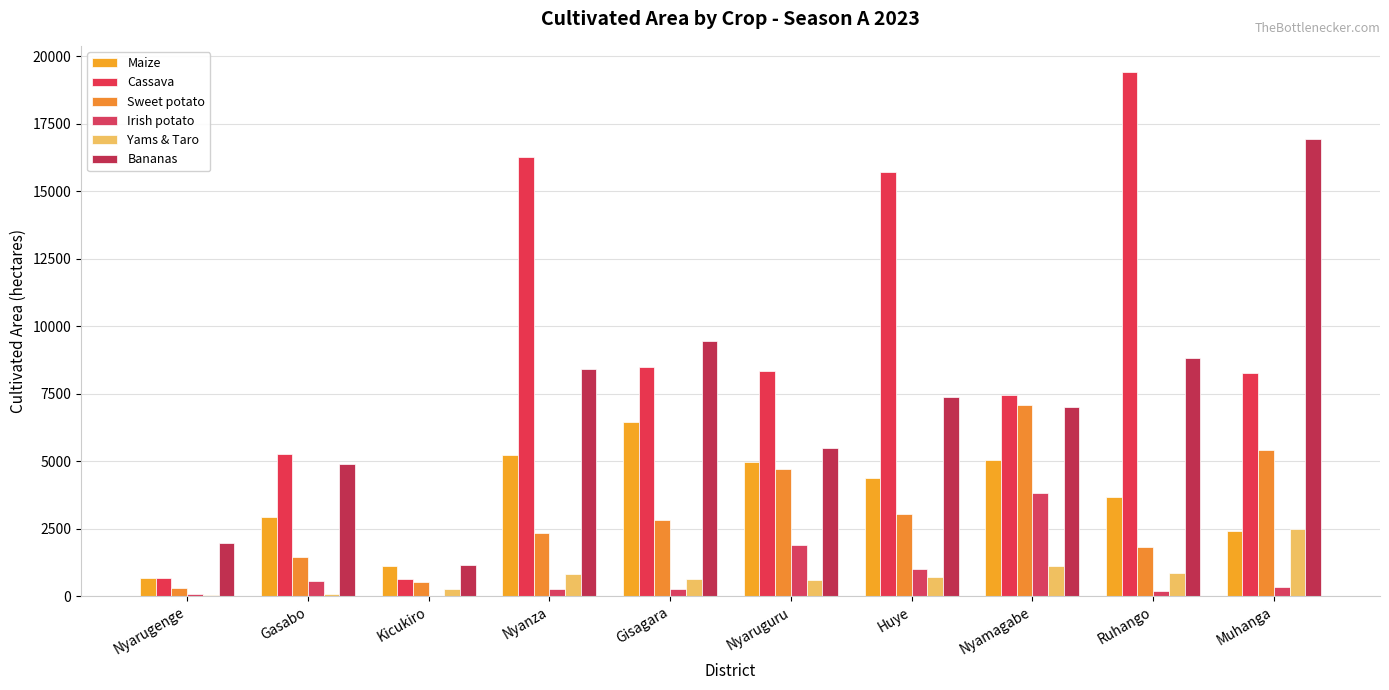

What is the maximum value shown in the chart?

19415